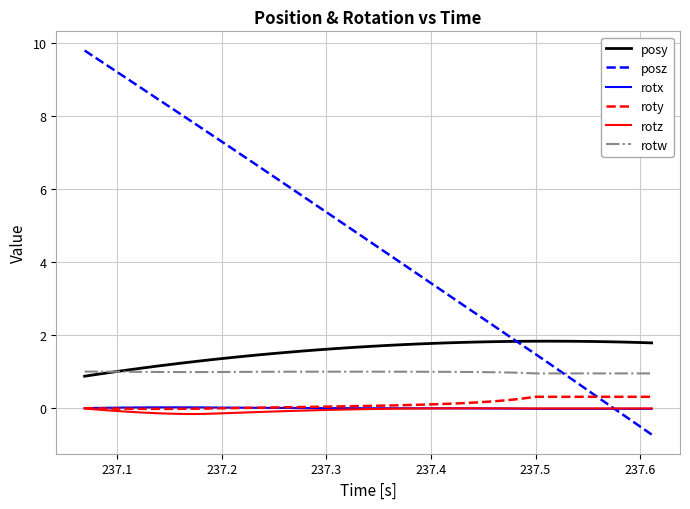

Which series has the largest total across all categories?

posz